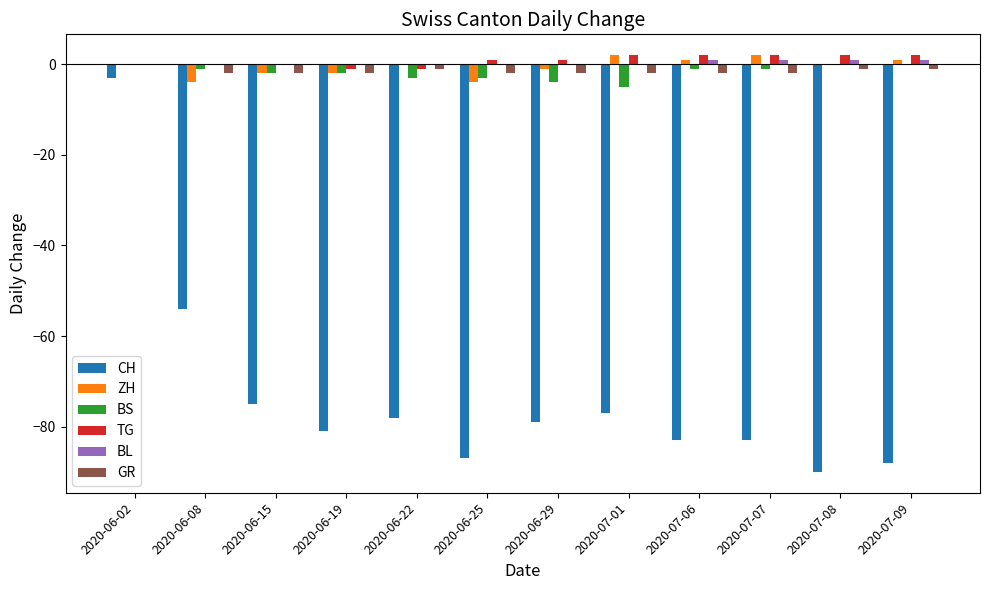

What is the sum of all CH values?

-878